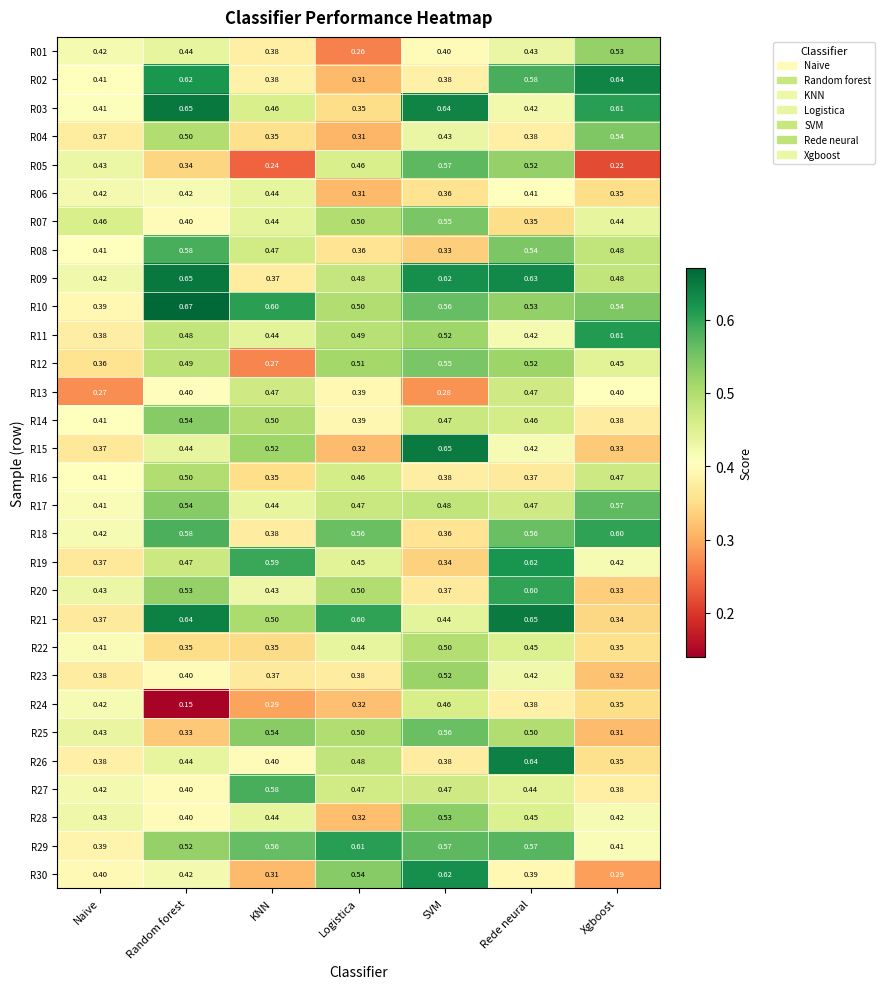

Rank the categories by R15 value from lowest to highest.

Logistica, Xgboost, Naive, Rede neural, Random forest, KNN, SVM